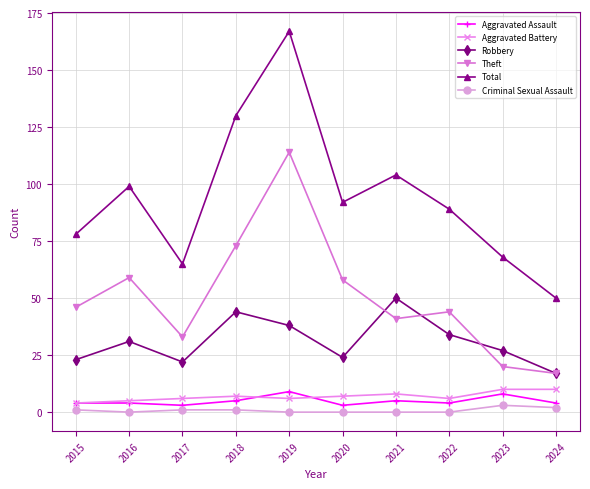

What is the maximum value for Robbery?

50